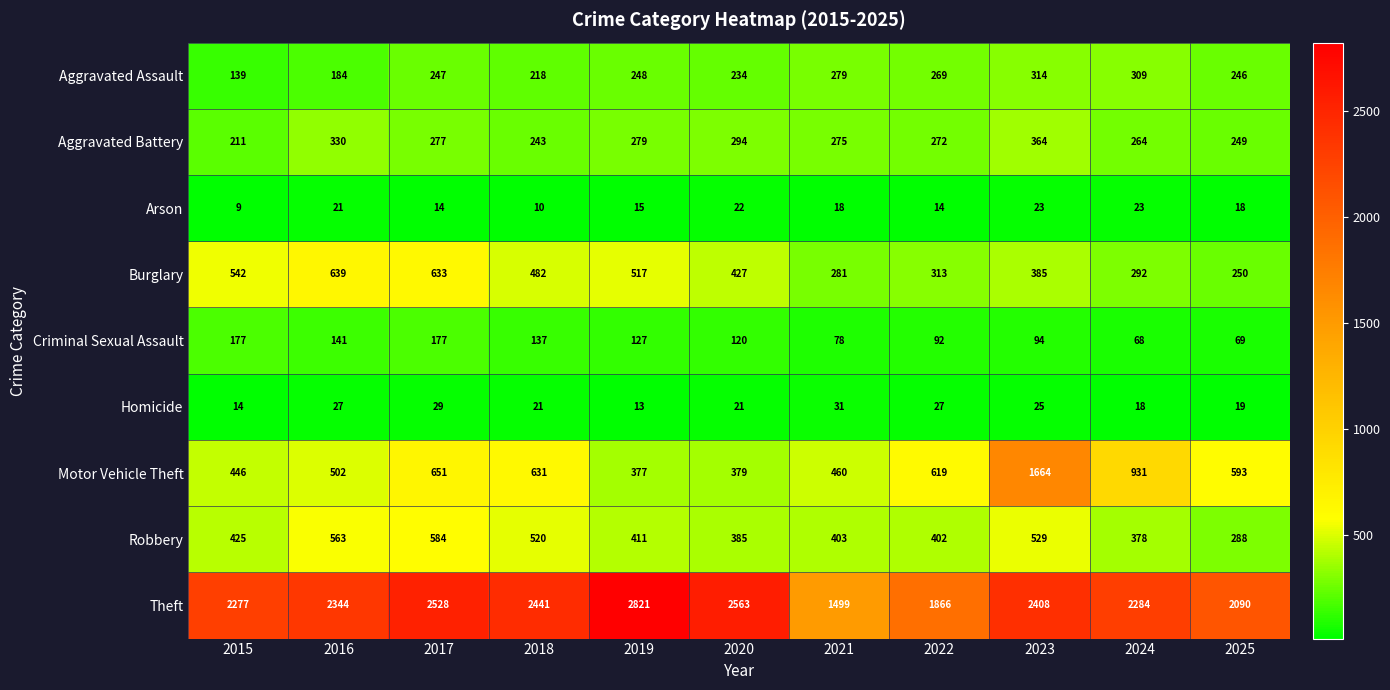

What is the difference between the Burglary values at 2025 and 2016?

389